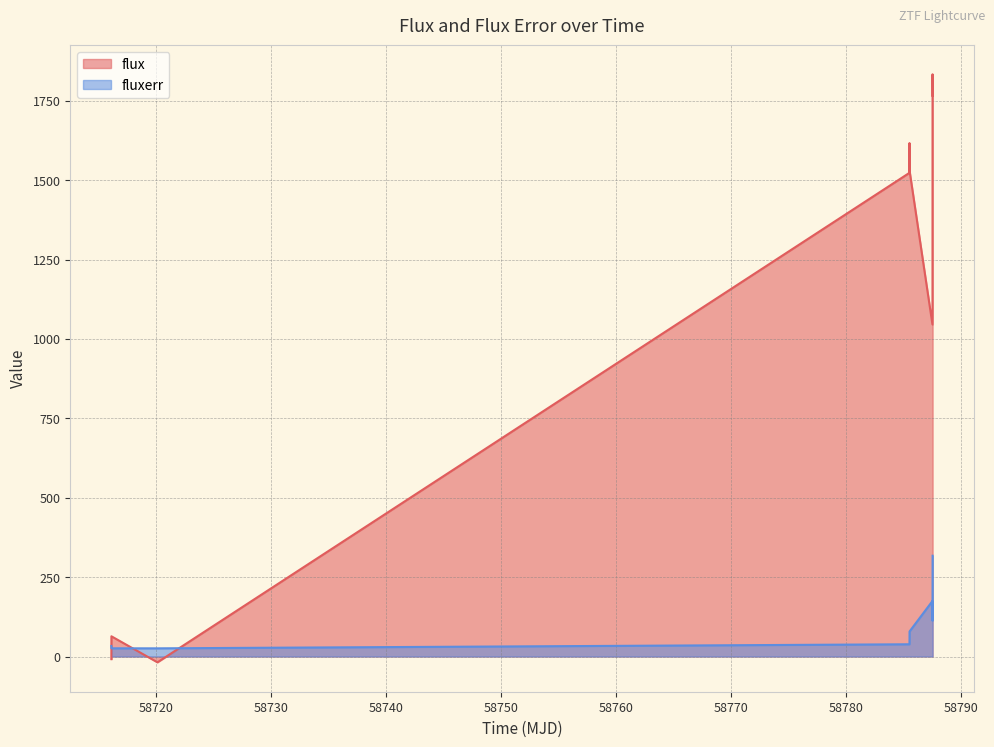

What is the value of the fluxerr point at the 6th from the left?

78.9